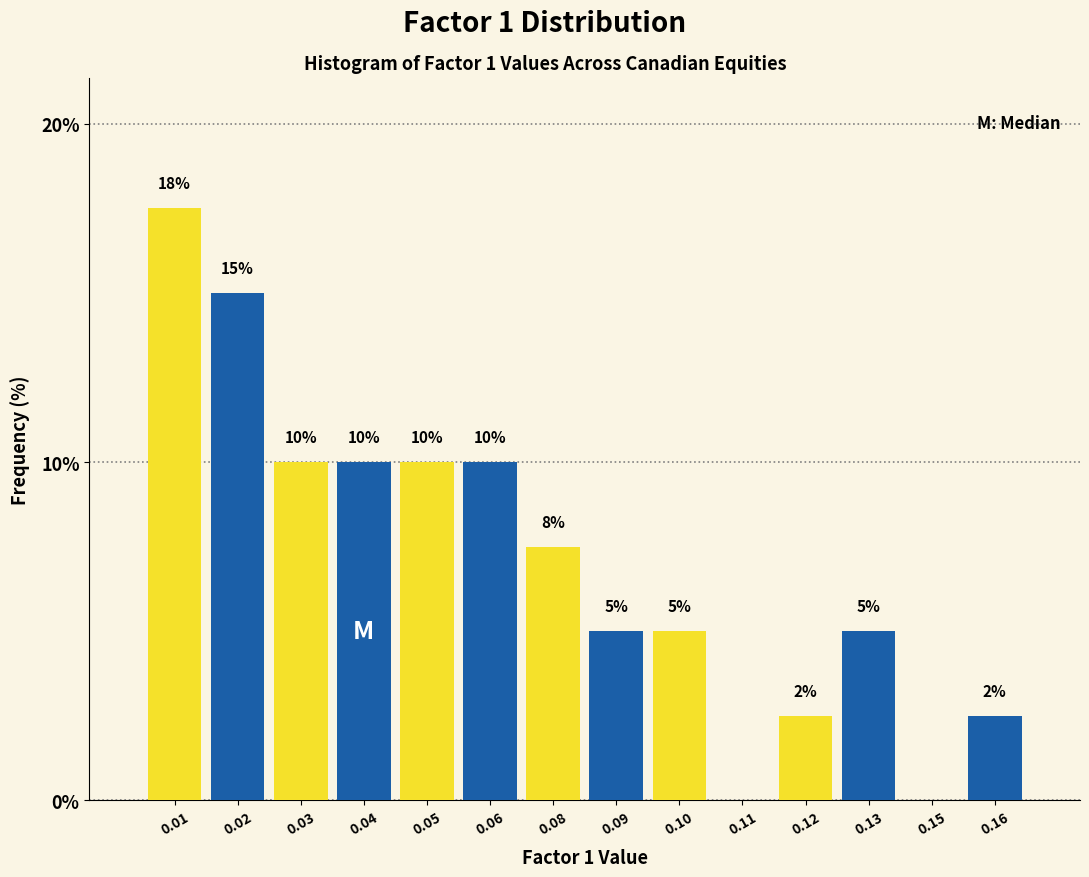

What is the sum of the values at 0.02 and 0.05?

25.0